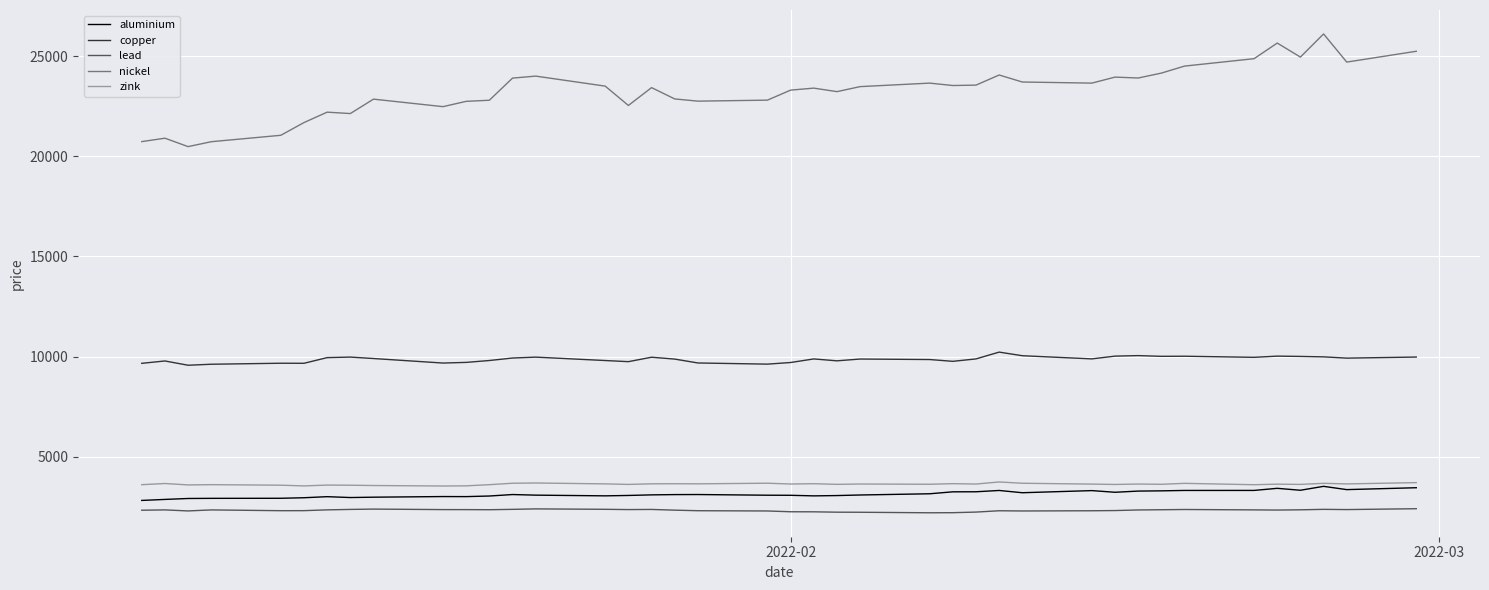

What is the maximum value for copper?

10220.5